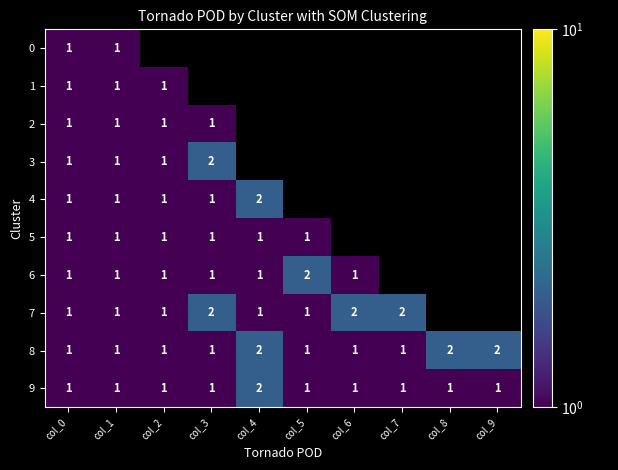

Is it true that 4 equals 1 at col_2?

True